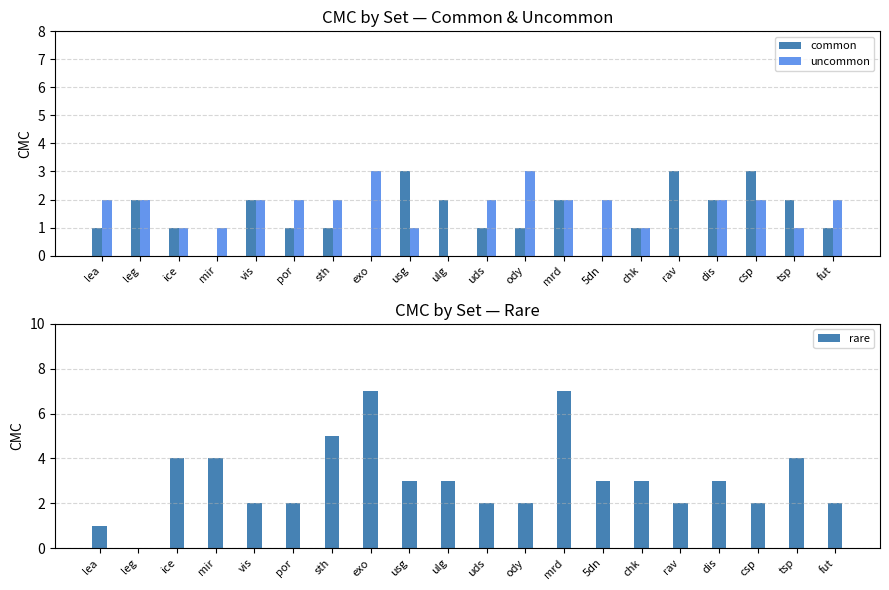

Count the number of data series in this chart.

3